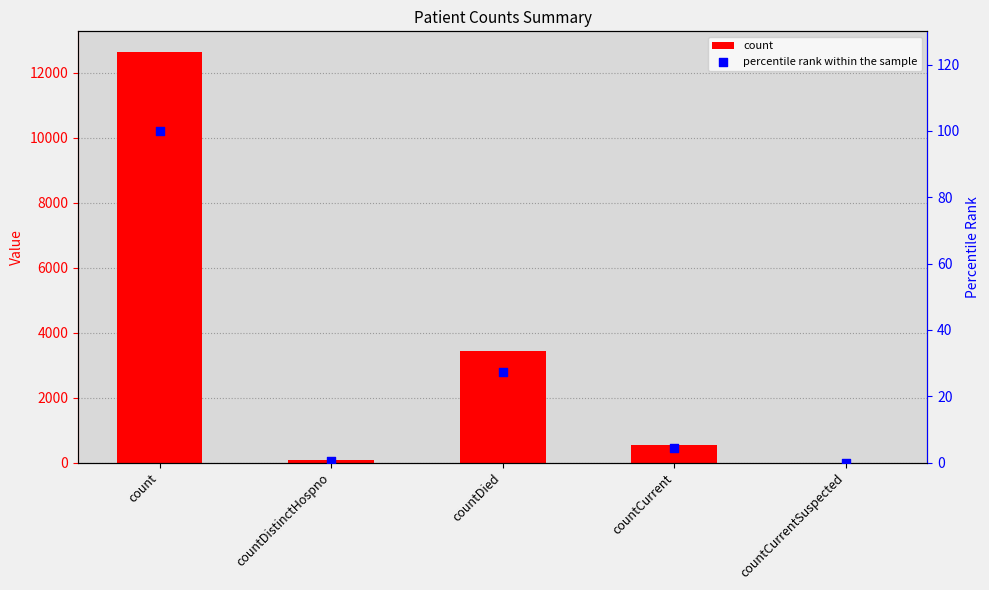

Which series contains the lowest Y value?

count